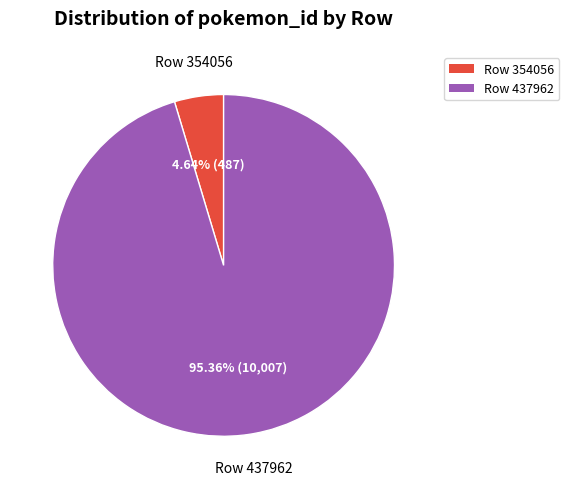

Rank the categories by value from highest to lowest.

Row 437962, Row 354056